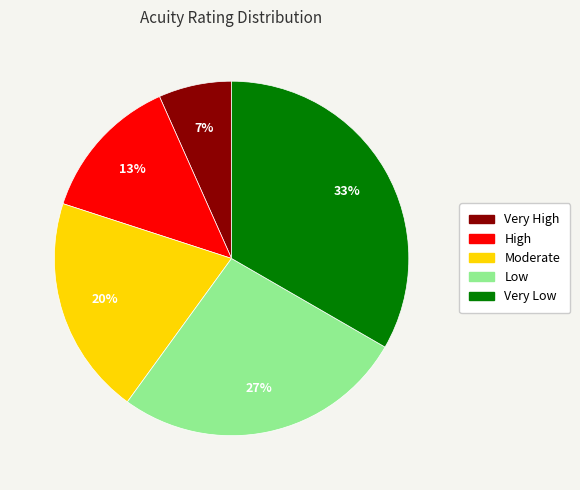

Rank the categories by value from lowest to highest.

Very High, High, Moderate, Low, Very Low